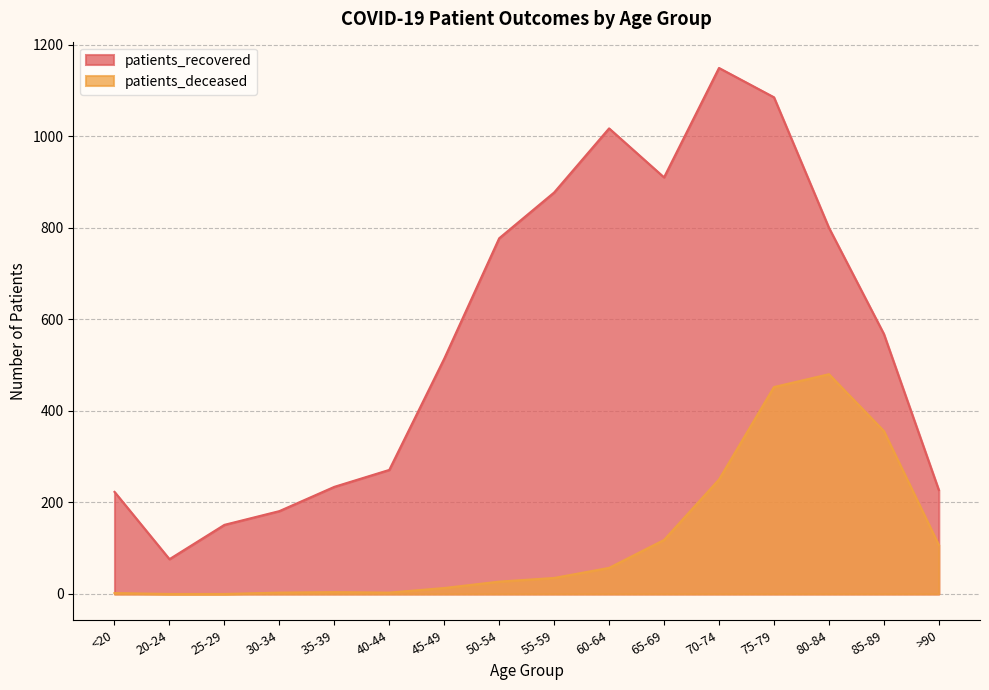

How many lines are shown in the chart?

2